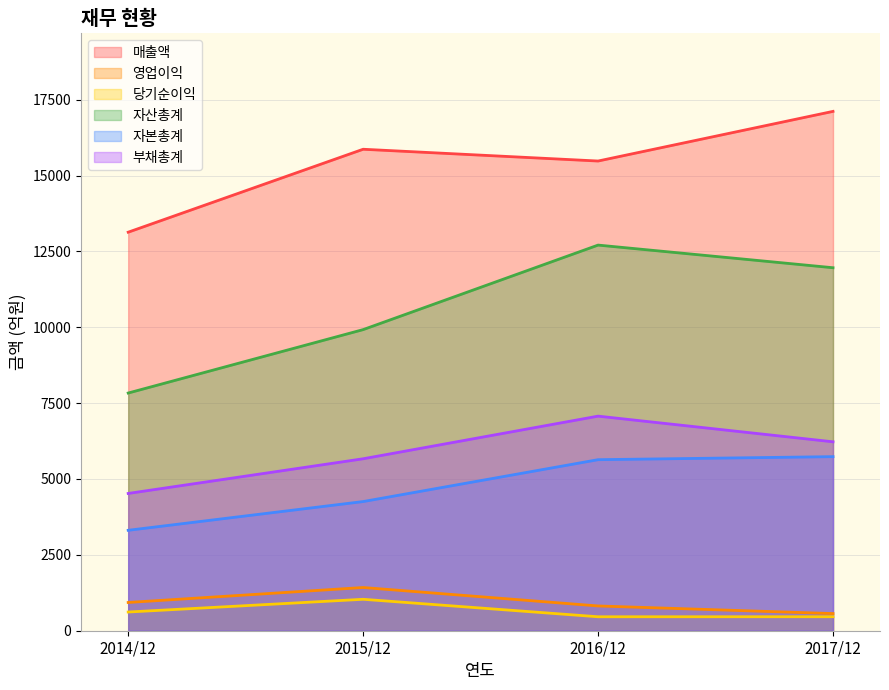

How many data points does each series have?

4